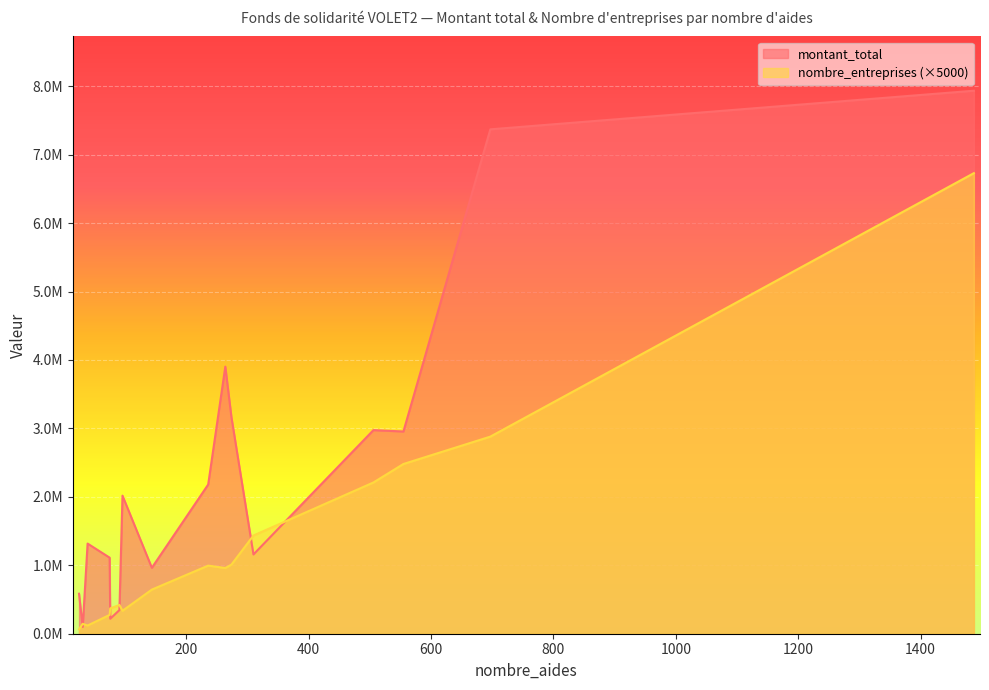

What are all the series names shown in the legend?

montant_total, nombre_entreprises (×5000)